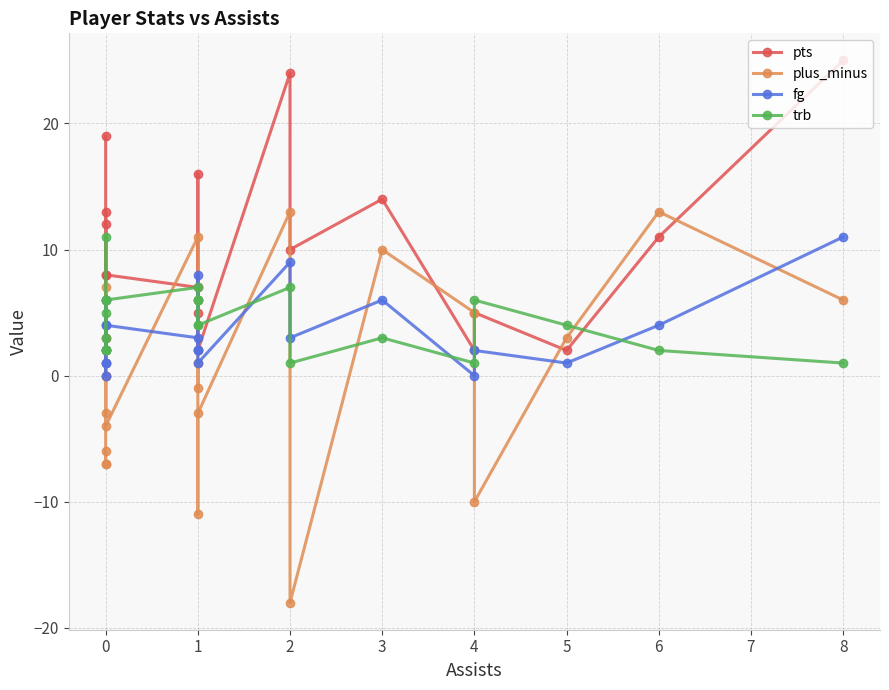

Does the chart have visible grid lines?

Yes